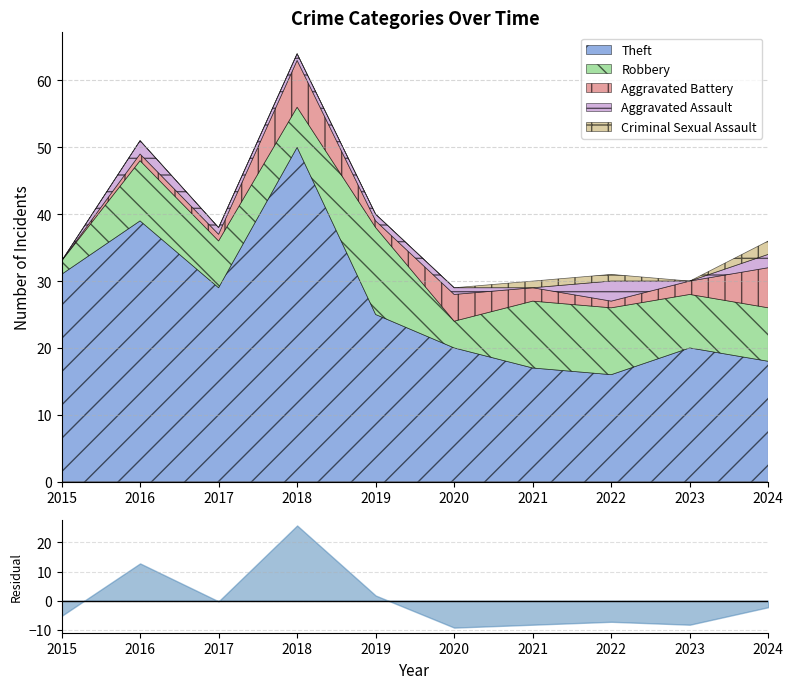

How many lines are shown in the chart?

5